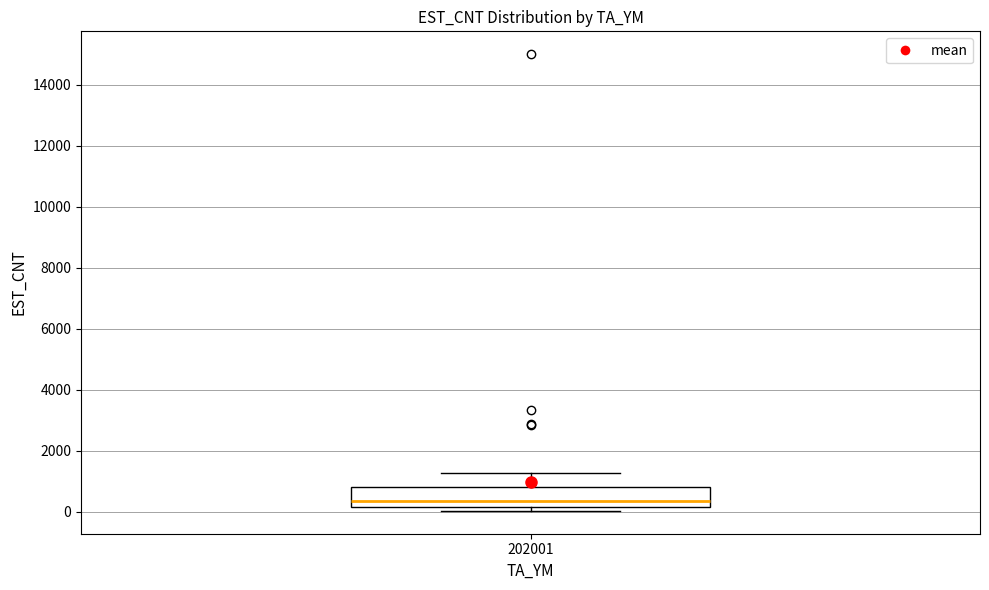

Read this box plot against the y-axis: the position of the median line, the range covered by the box, and the ends of both whiskers. The values are not printed on the chart, so give them approximately, as read against the axis.

median 400, box 200 to 800, whiskers 0 to 1200